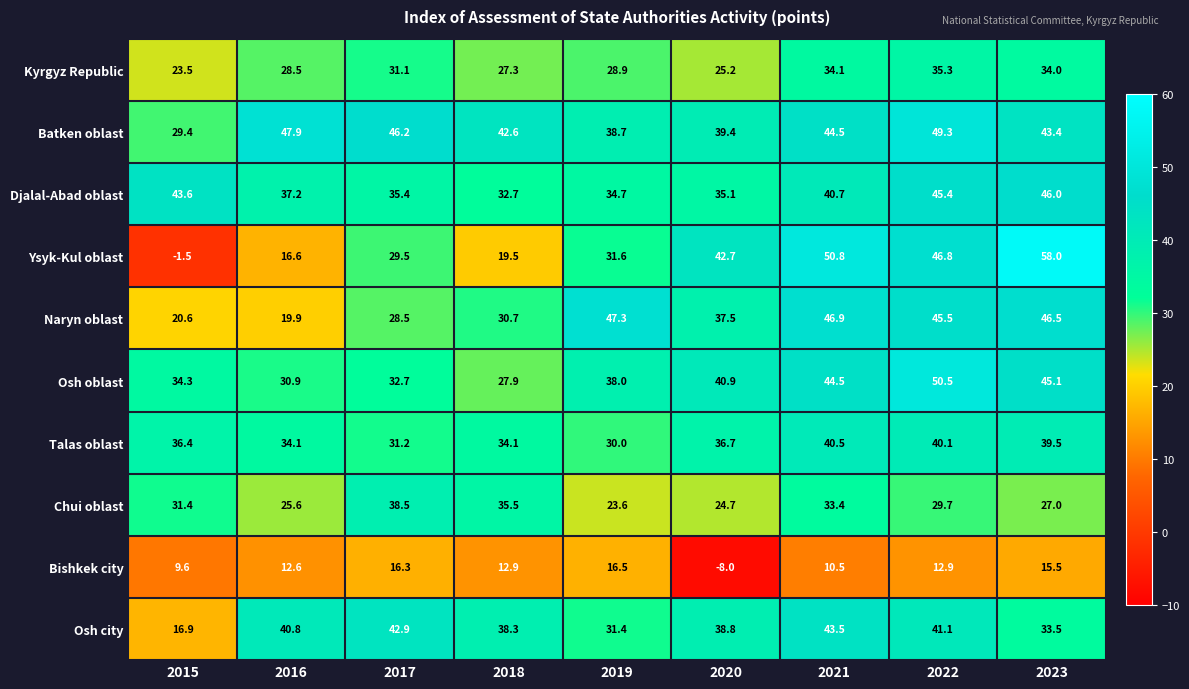

List the series in order of their peak value, lowest first.

Bishkek city, Kyrgyz Republic, Chui oblast, Talas oblast, Osh city, Djalal-Abad oblast, Naryn oblast, Batken oblast, Osh oblast, Ysyk-Kul oblast